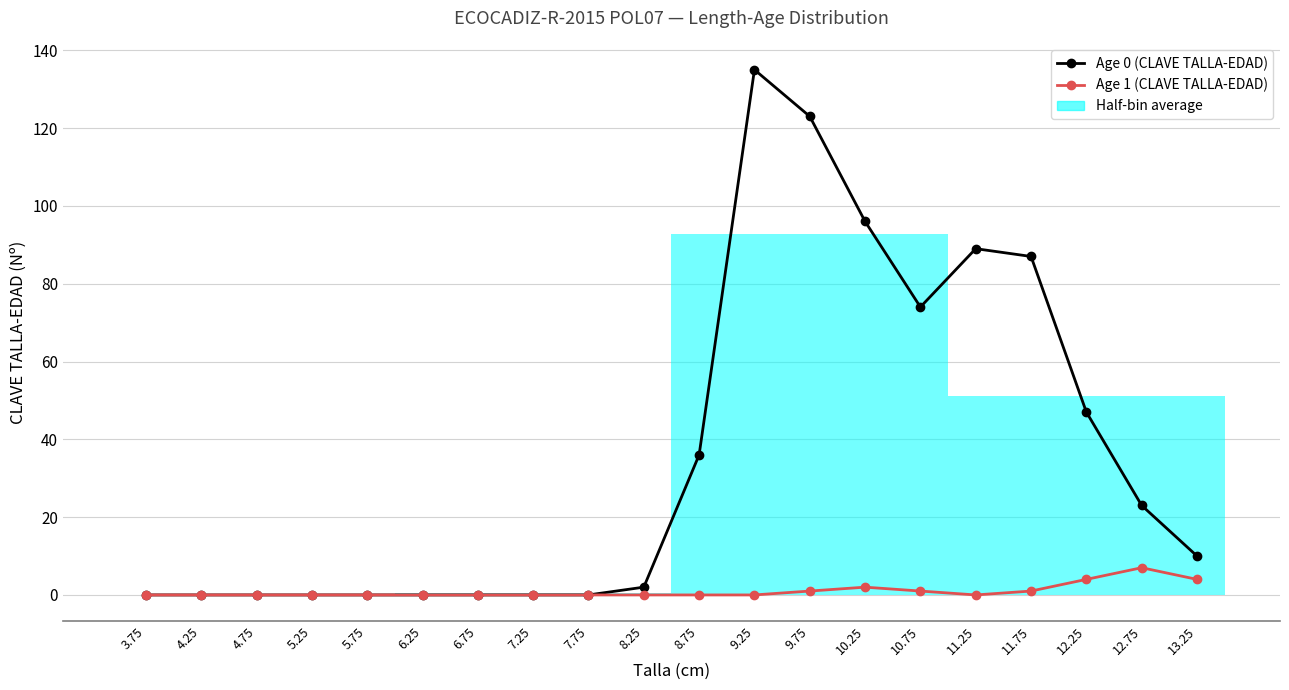

How many lines are shown in the chart?

2